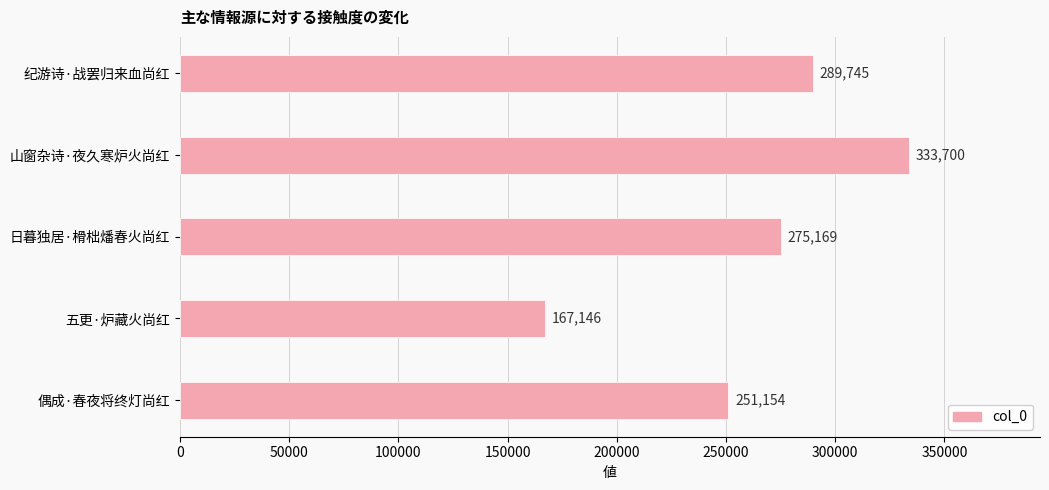

Are the bars horizontal?

Yes